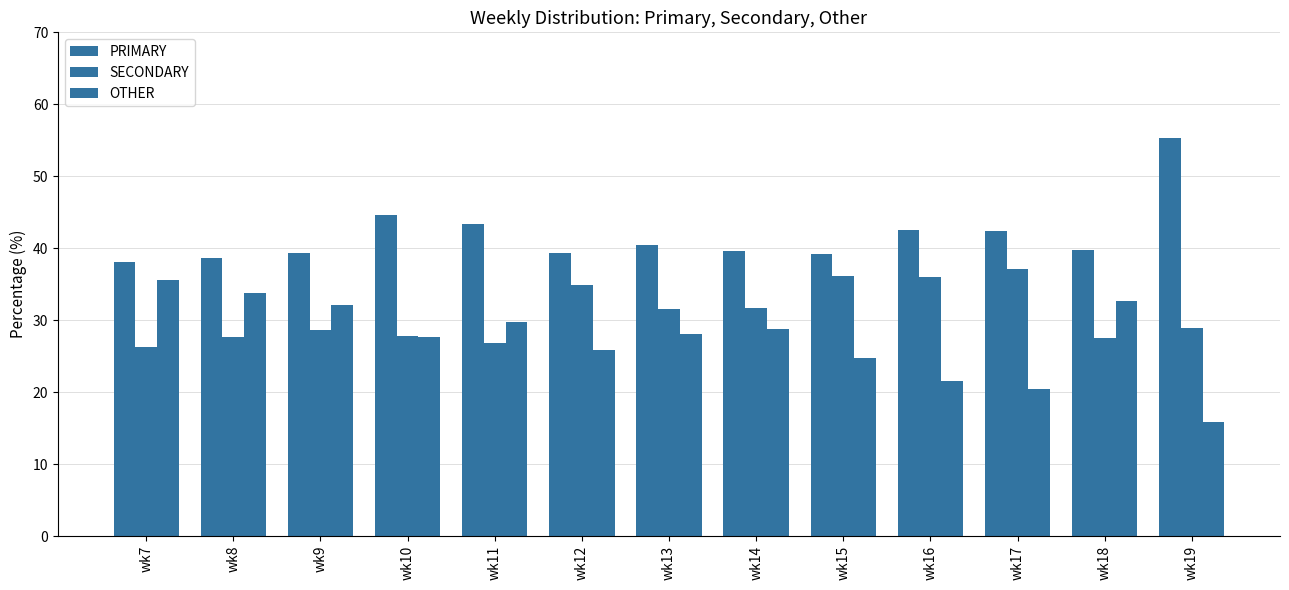

Reading left to right, transcribe all the data shown in this chart.

PRIMARY: wk7=38.1	wk8=38.6	wk9=39.4	wk10=44.6	wk11=43.4	wk12=39.3	wk13=40.4	wk14=39.6	wk15=39.2	wk16=42.5	wk17=42.4	wk18=39.8	wk19=55.3
SECONDARY: wk7=26.3	wk8=27.6	wk9=28.6	wk10=27.8	wk11=26.8	wk12=34.8	wk13=31.5	wk14=31.7	wk15=36.1	wk16=36.0	wk17=37.1	wk18=27.6	wk19=28.9
OTHER: wk7=35.6	wk8=33.8	wk9=32.0	wk10=27.6	wk11=29.8	wk12=25.9	wk13=28.0	wk14=28.8	wk15=24.7	wk16=21.5	wk17=20.5	wk18=32.7	wk19=15.8